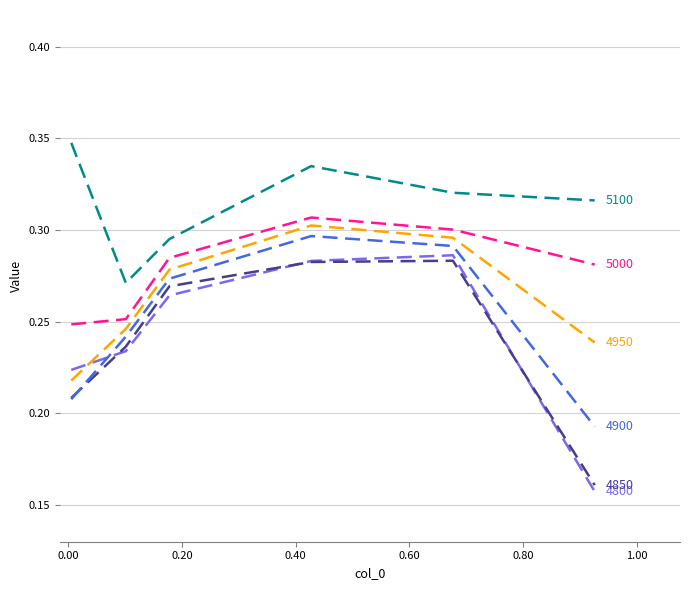

How many lines are shown in the chart?

6